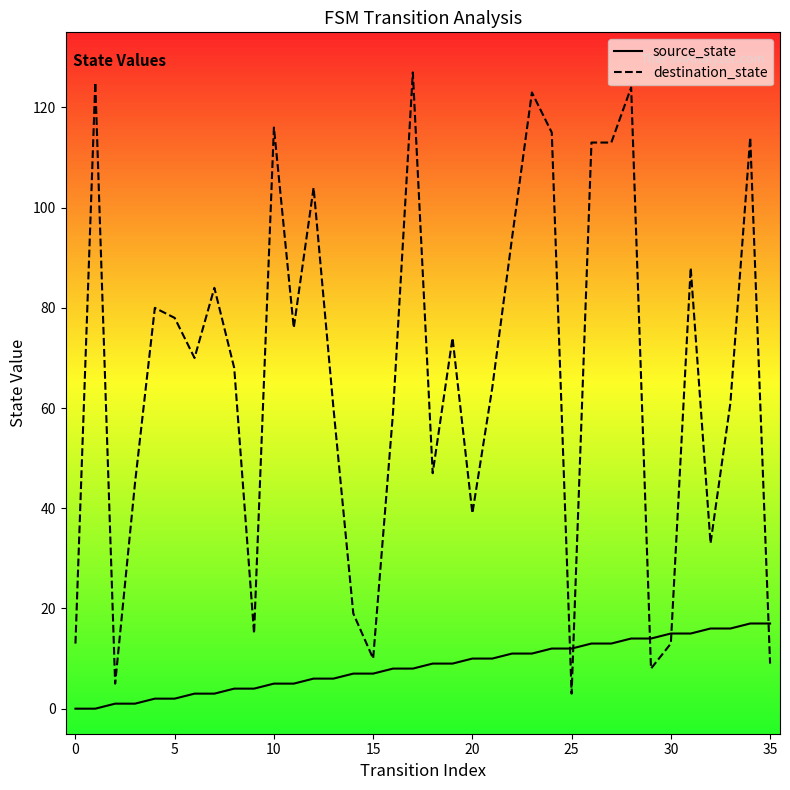

How many values in the source_state series exceed 9?

16